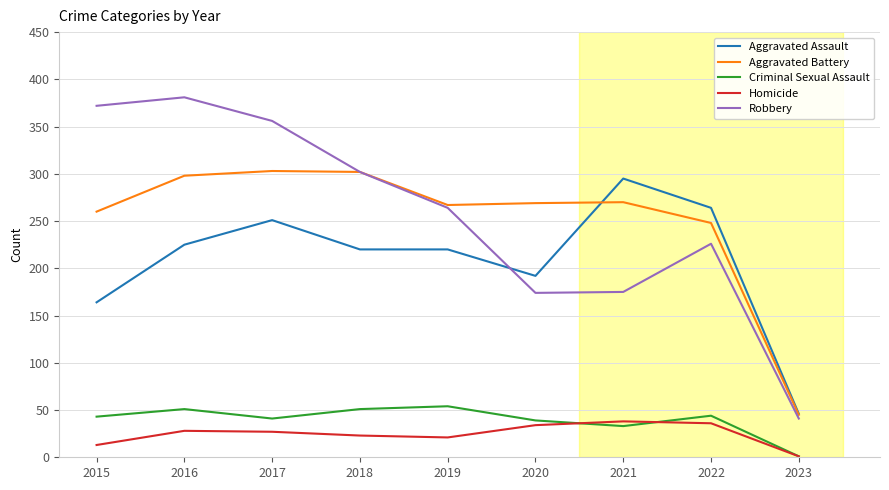

Does the chart display data point markers on the line(s)?

No